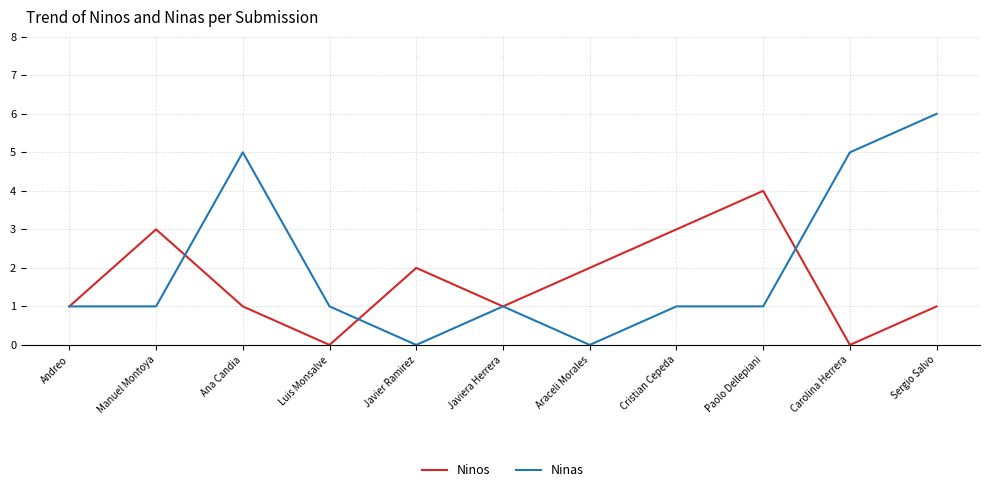

What position from the left is Carolina Herrera?

10